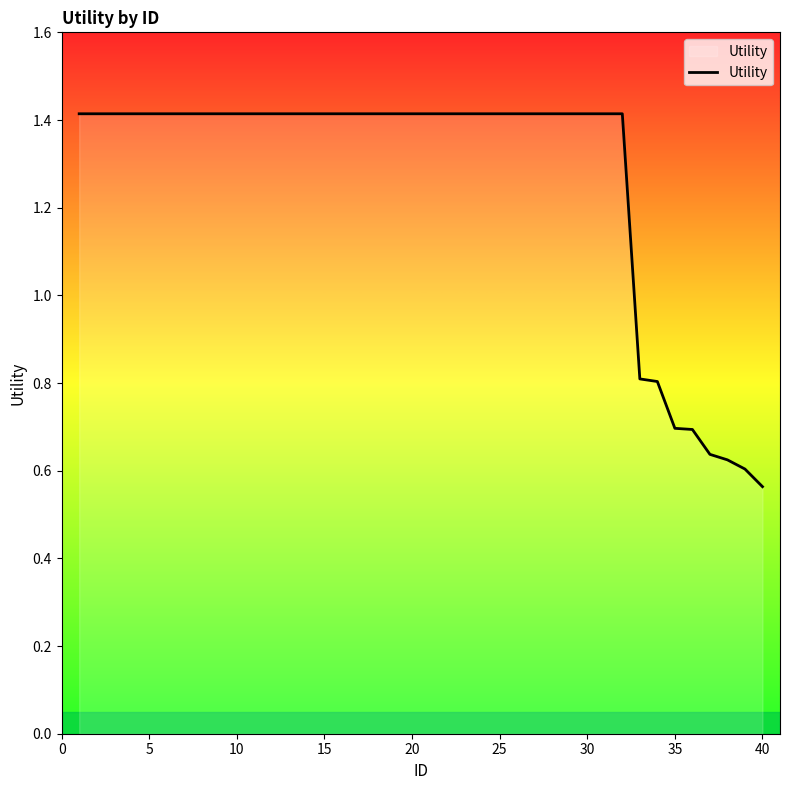

Does the chart have visible grid lines?

No